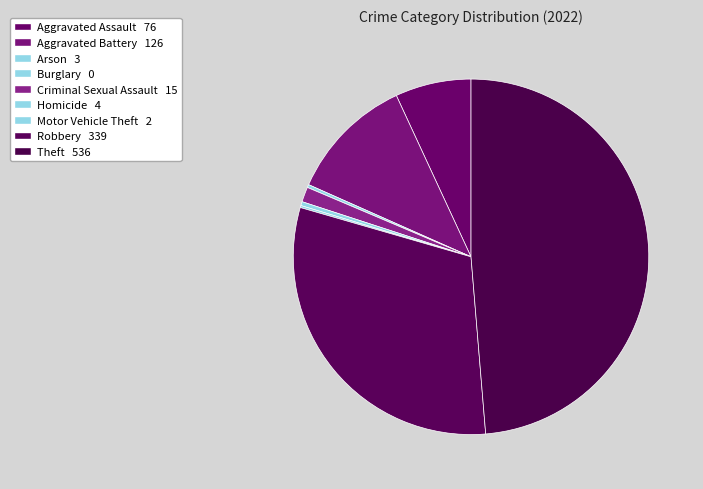

Is there a majority slice in this chart?

No